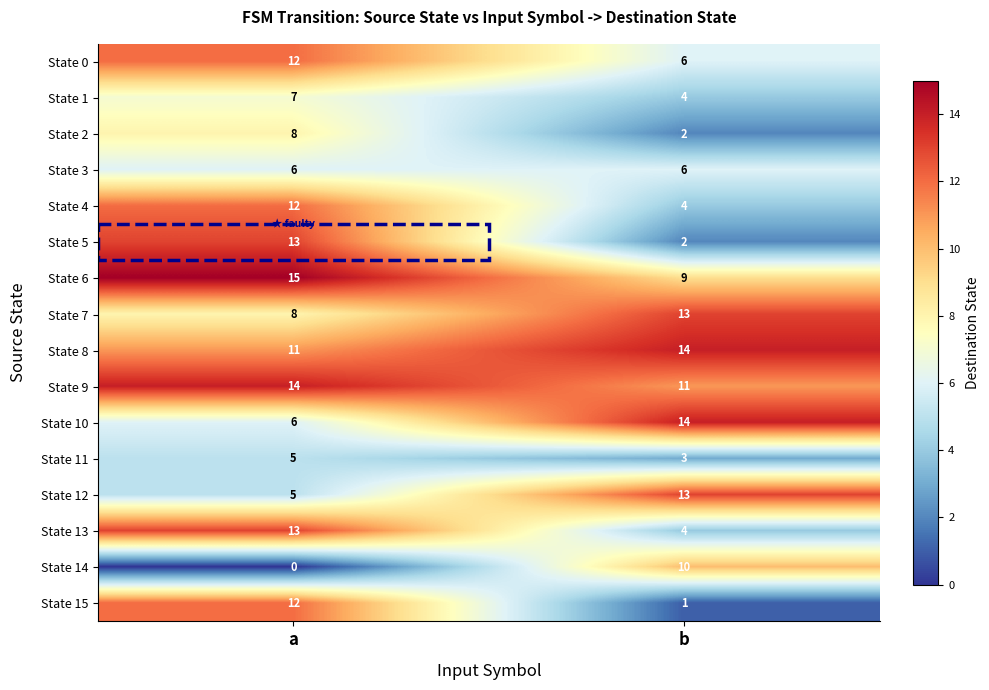

At which category does the chart reach its minimum across all series?

a